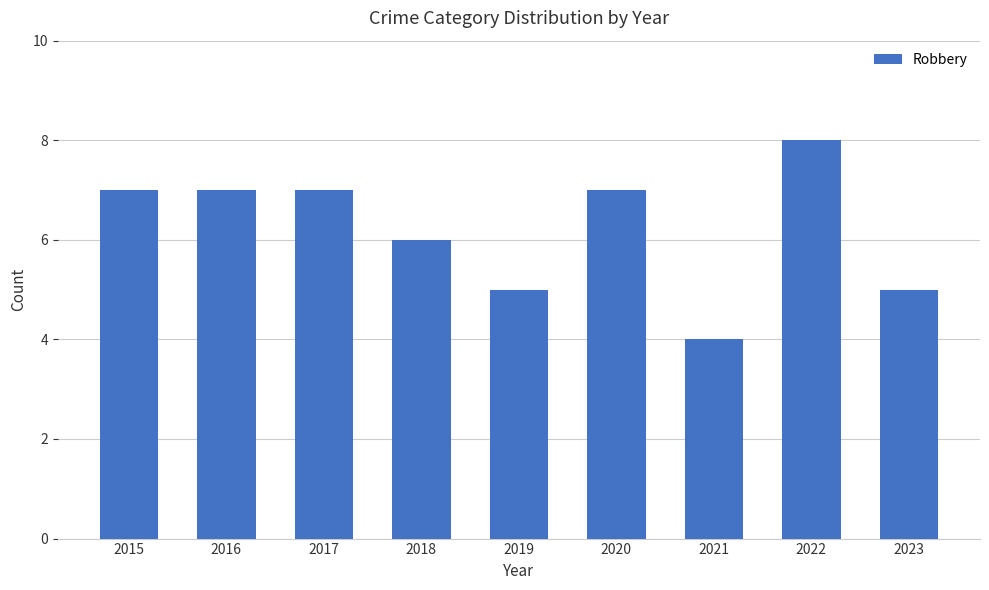

What is the maximum value shown in the chart?

8